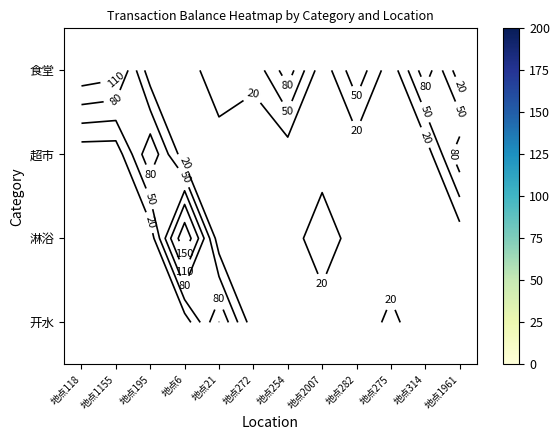

How many data points does each series have?

12